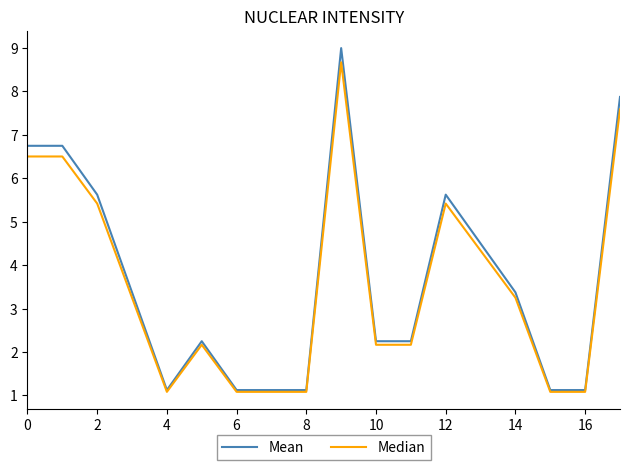

What is the minimum value for Mean?

1.1